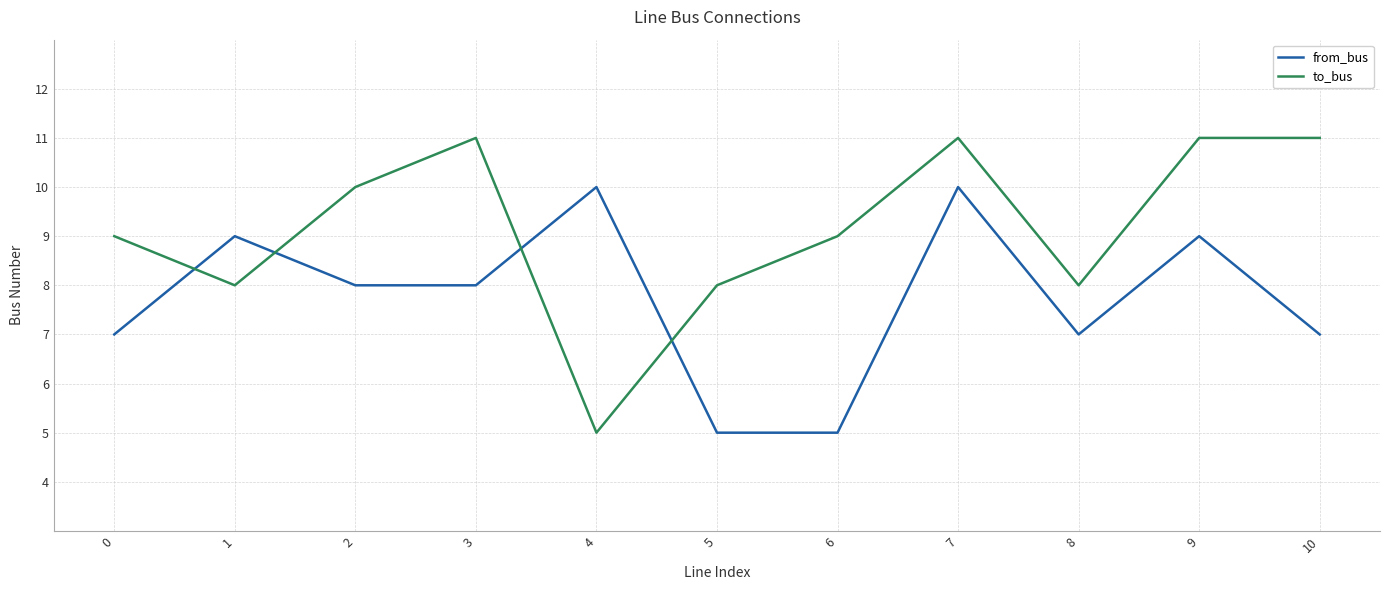

How many interior local peaks does the from_bus series have?

4